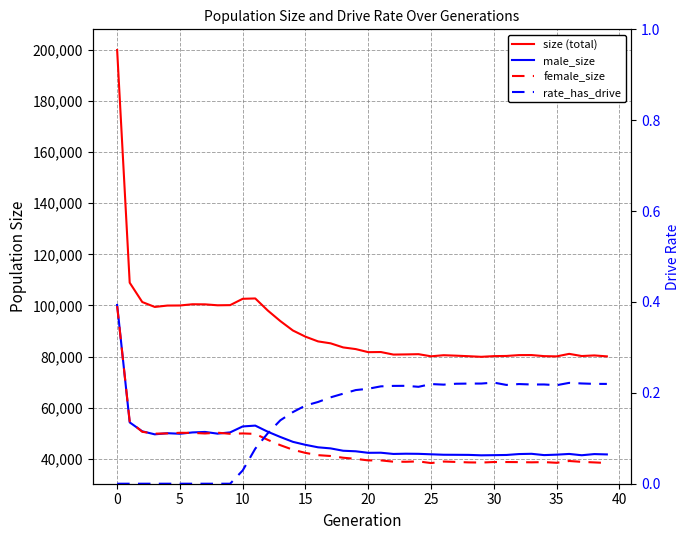

Between 24 and 36, which series saw the biggest shift?

female_size